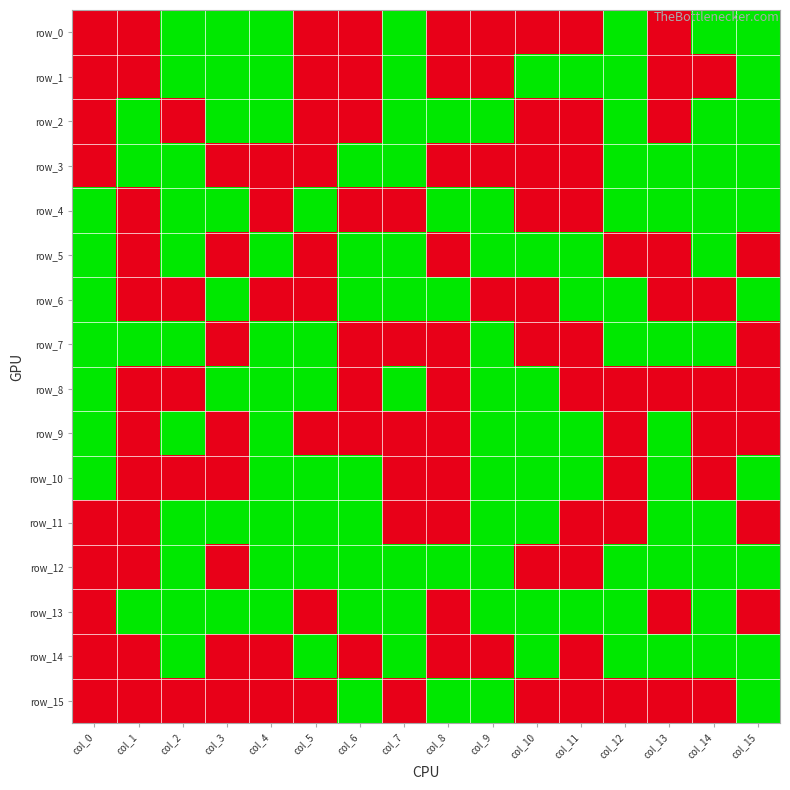

What is the difference between the highest and lowest values at col_1?

1